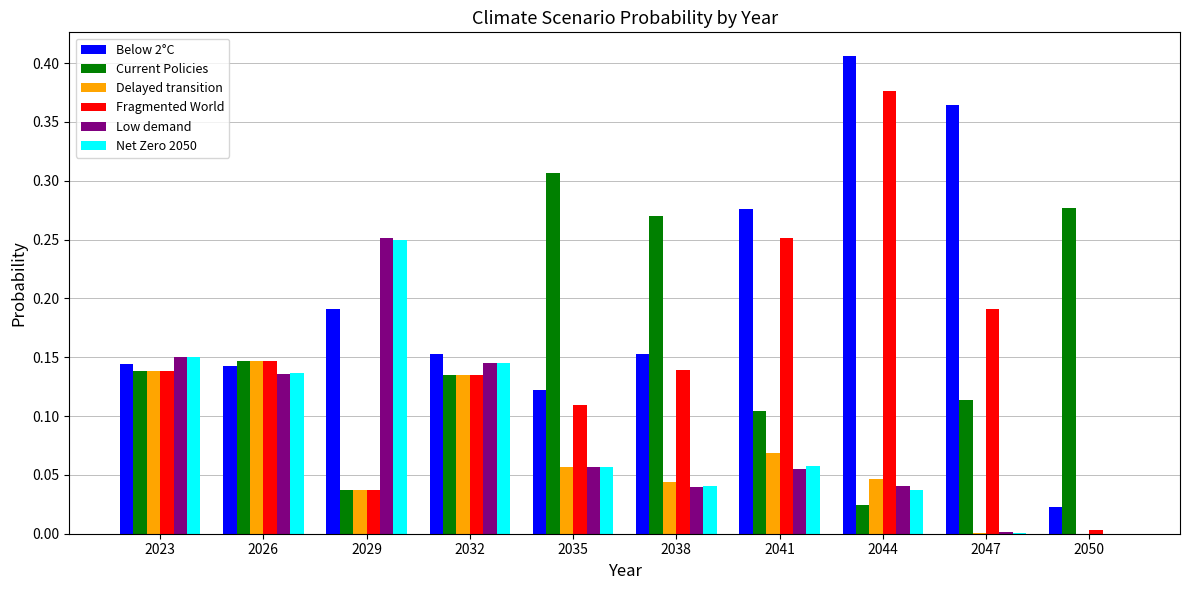

The value of Net Zero 2050 at 2050 is 0.0. True or false?

True